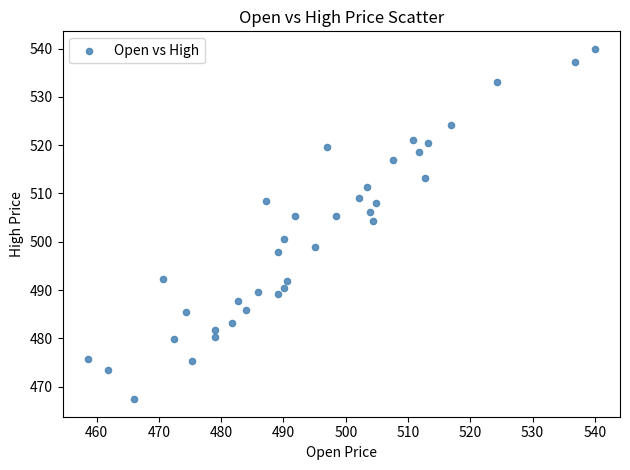

What is the range of X values (max minus min)?

81.4